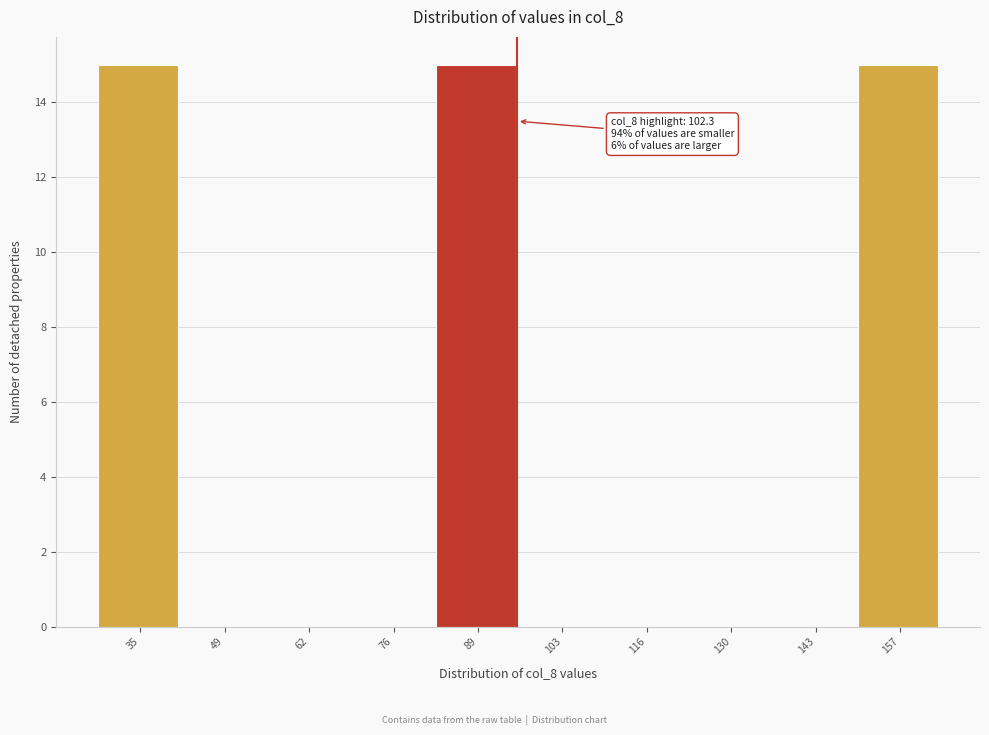

Reading left to right, list all the values displayed in this chart.

35=15	49=0	62=0	76=0	89=15	103=0	116=0	130=0	143=0	157=15